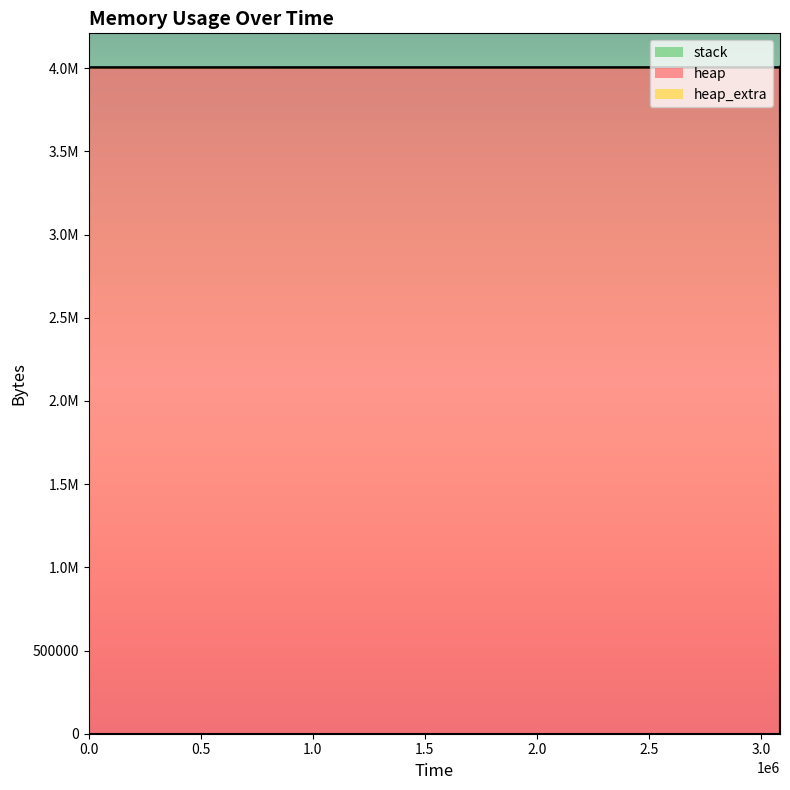

True or false: stack and heap cross at least once.

False